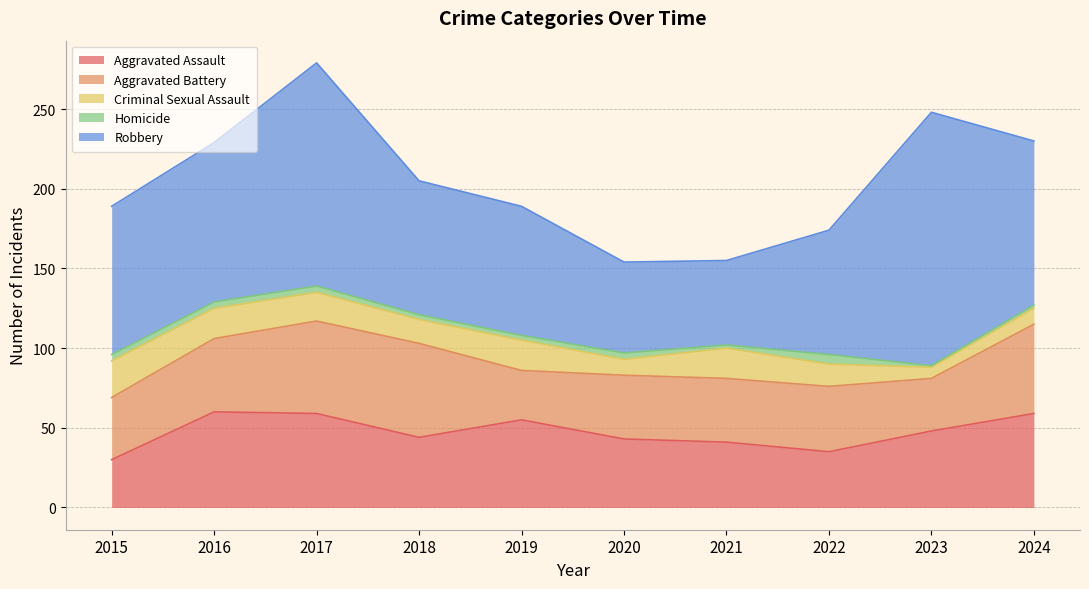

What is the difference between the highest and lowest values at 2016?

96